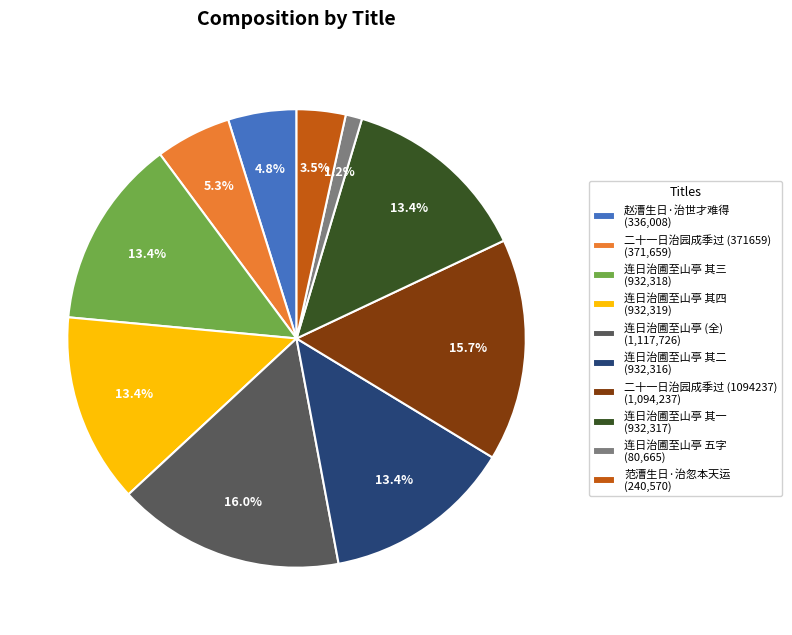

Is the sum of 连日治圃至山亭 (全) (1,117,726) and 连日治圃至山亭 其一 (932,317) greater than half?

No